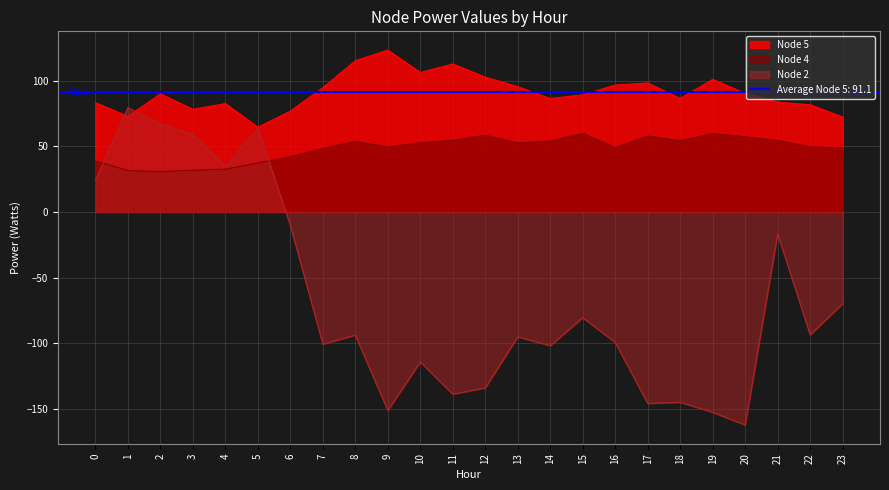

What is the value of the Node 2 point at the 5th from the left?

34.6